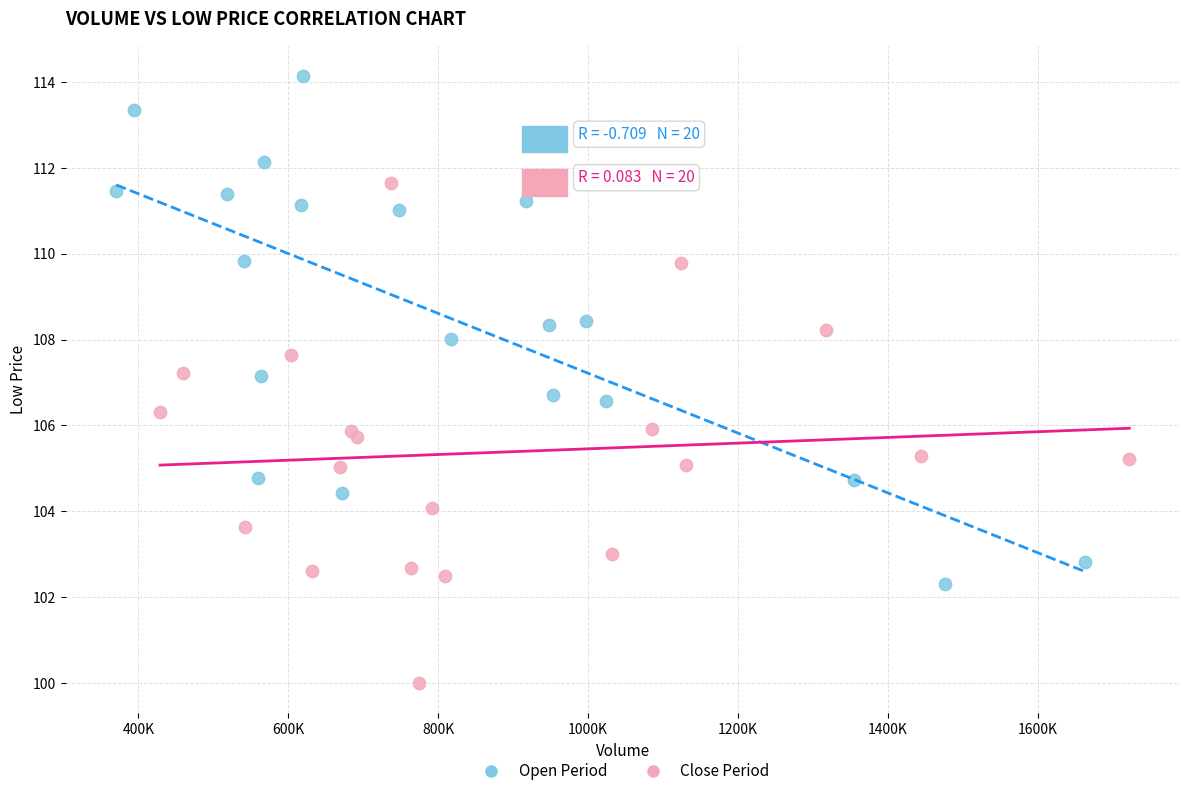

Which series reaches the maximum Y coordinate?

Open Period